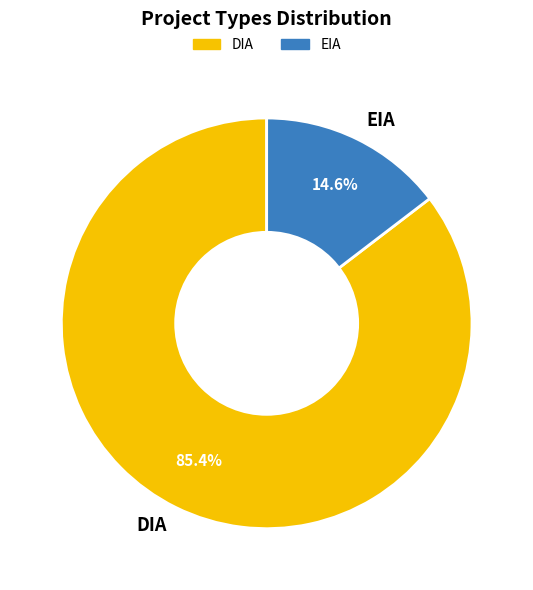

Is there any slice that represents more than half of the pie?

Yes